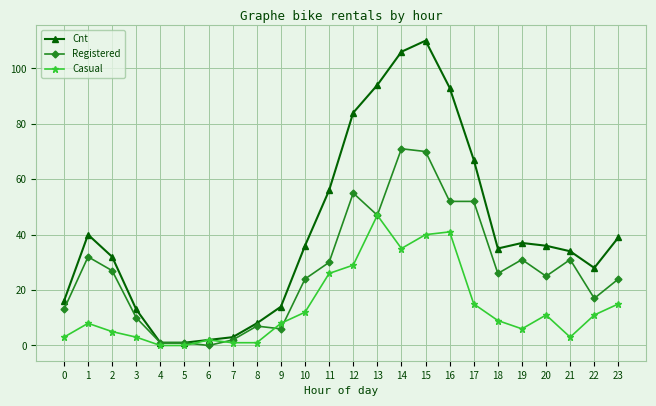

What is the difference between the highest and lowest values at 1?

32